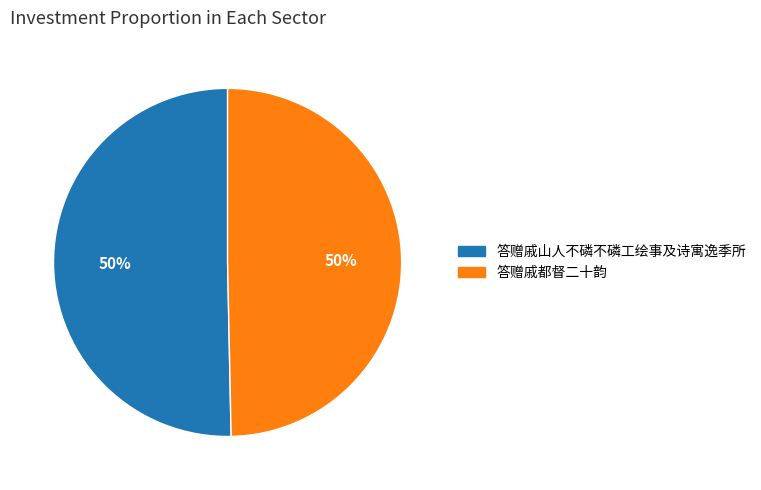

What is the ratio of the value at 答赠戚都督二十韵 to the value at 答赠戚山人不磷不磷工绘事及诗寓逸季所?

1.0